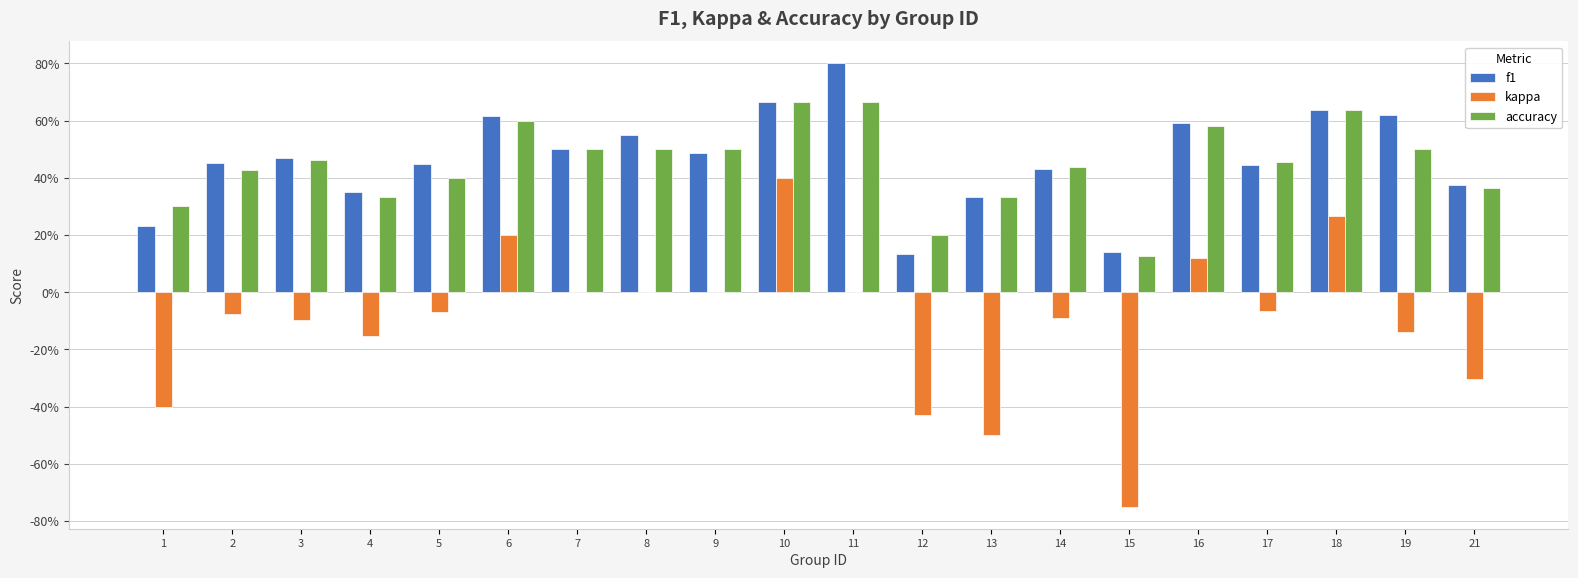

What are all the series names shown in the legend?

f1, kappa, accuracy